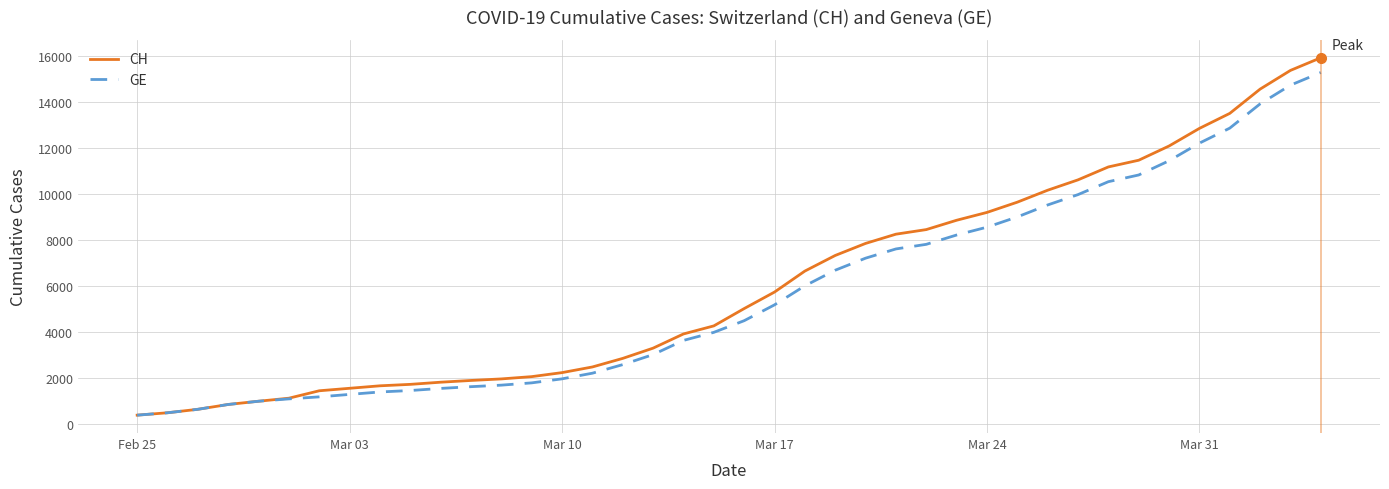

What are all the series names shown in the legend?

CH, GE